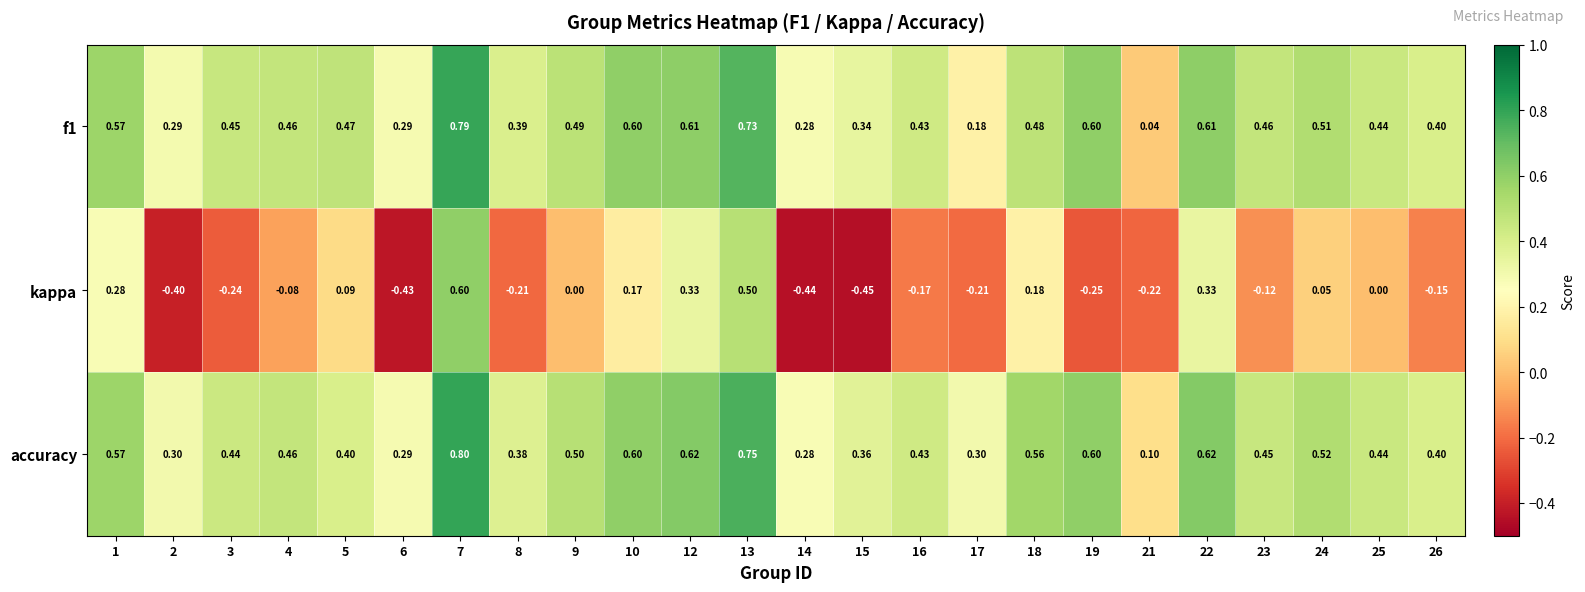

Which series has the largest total across all categories?

accuracy